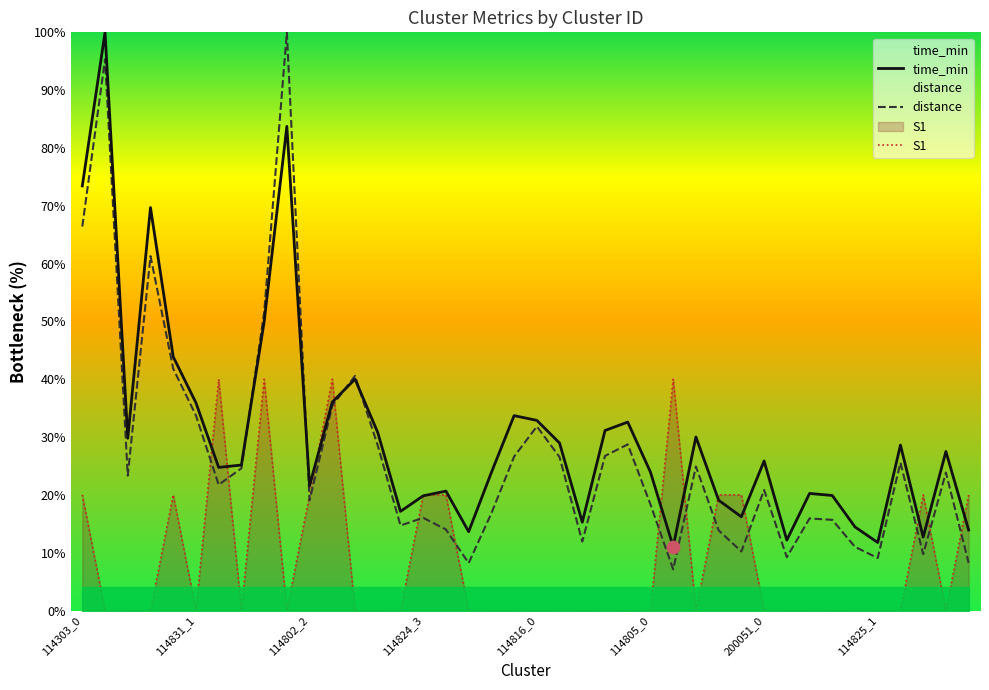

What are all the series names shown in the legend?

time_min, distance, S1